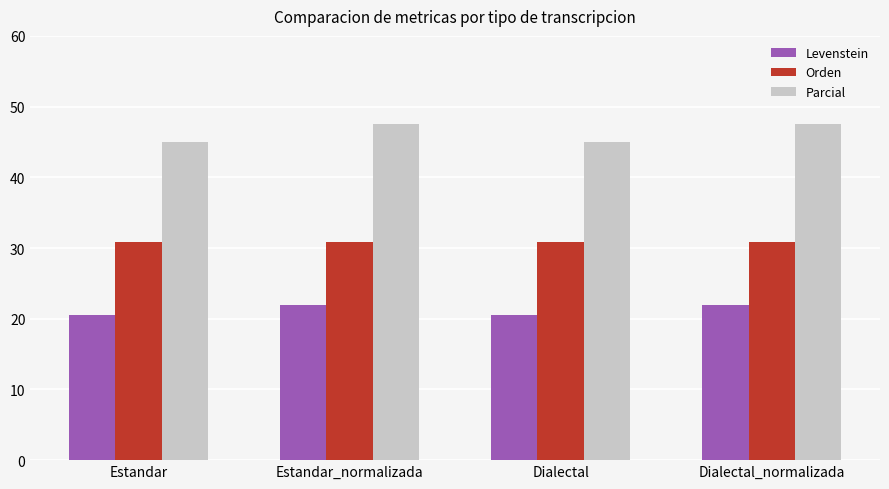

True or false: Parcial has a value of 47.5 at Dialectal_normalizada.

True